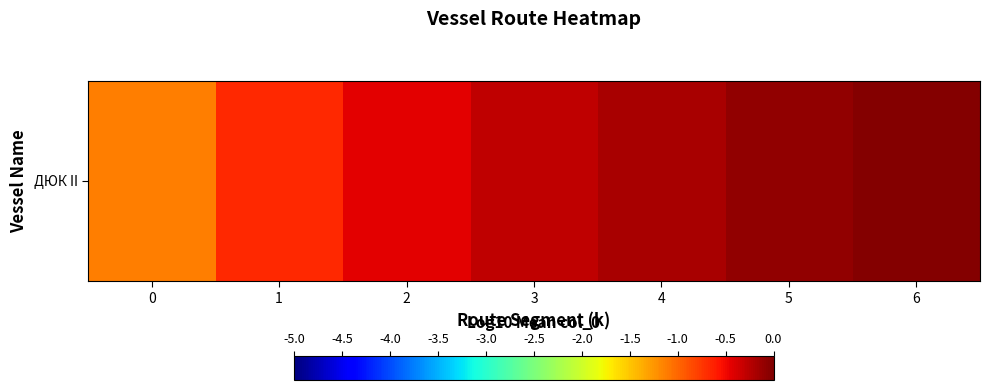

What is the smallest value displayed?

-1.1